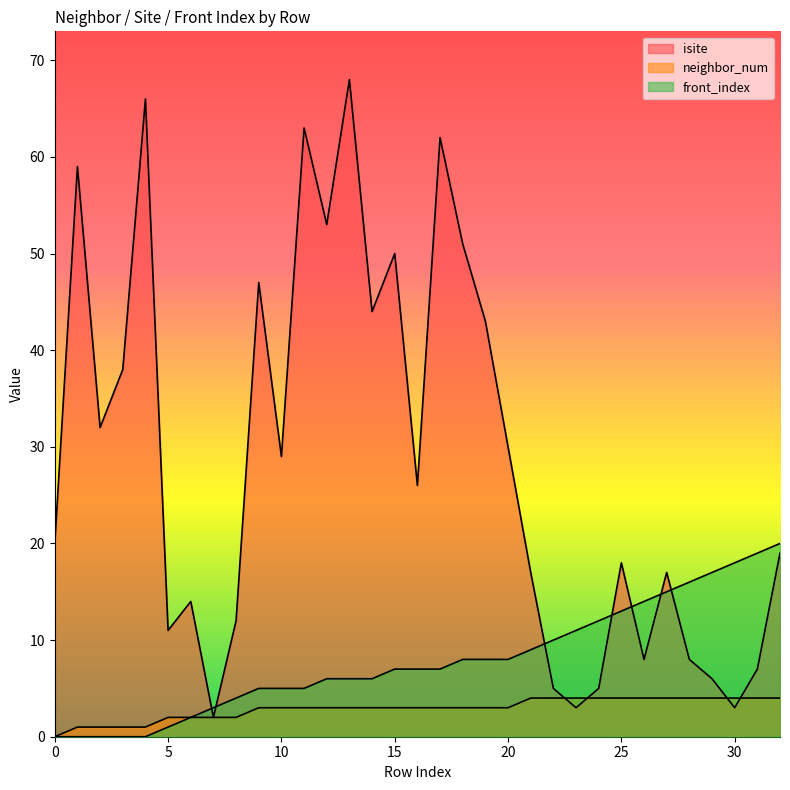

Which series has the largest total across all categories?

isite